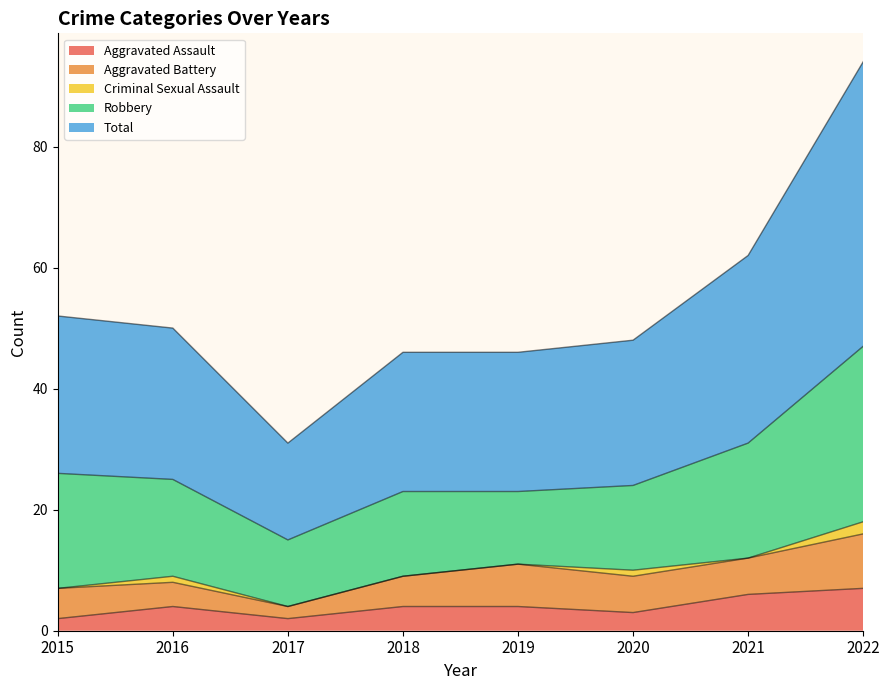

Which series has the largest range (max minus min)?

Total